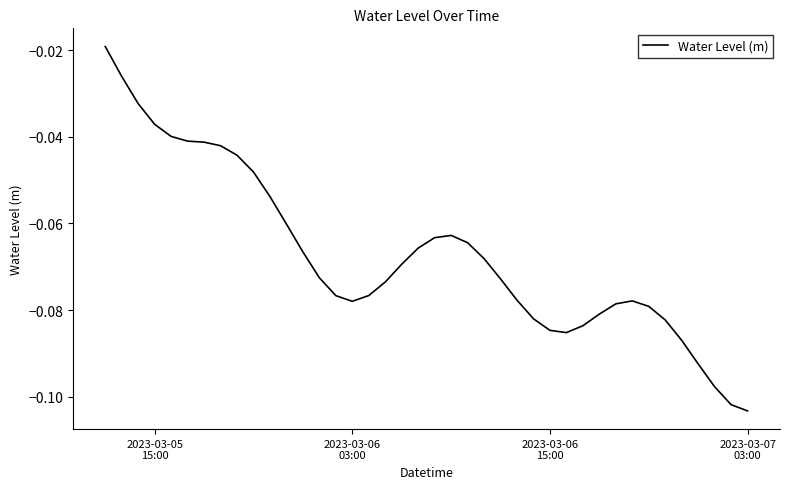

Reading right to left, what are all the values shown in this chart?

-0.1	-0.1	-0.1	-0.1	-0.1	-0.1	-0.1	-0.1	-0.1	-0.1	-0.1	-0.1	-0.1	-0.1	-0.1	-0.1	-0.1	-0.1	-0.1	-0.1	-0.1	-0.1	-0.1	-0.1	-0.1	-0.1	-0.1	-0.1	-0.1	-0.1	-0.0	-0.0	-0.0	-0.0	-0.0	-0.0	-0.0	-0.0	-0.0	-0.0